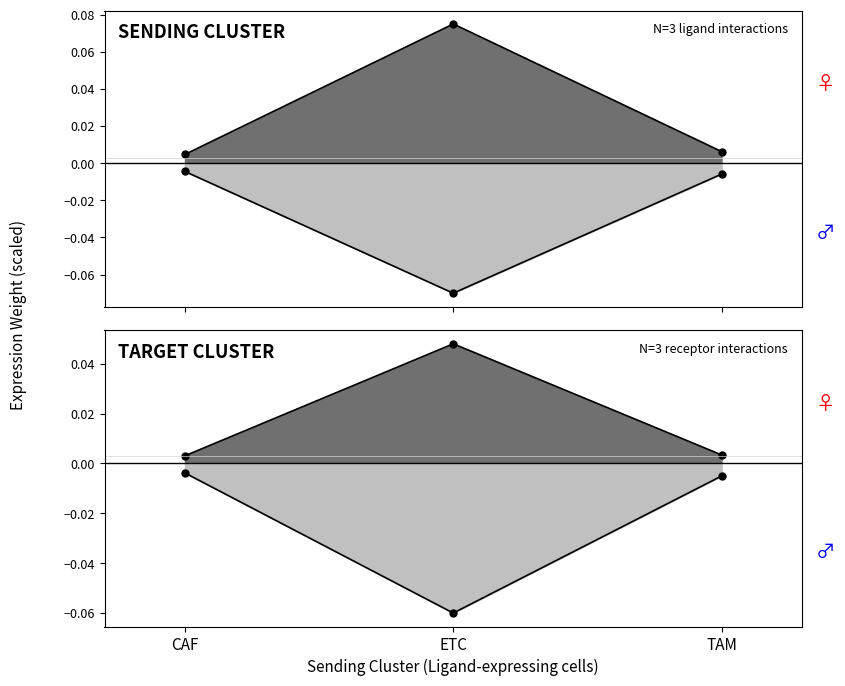

What value does the Edge avg expr derived specificity series have at ETC?

-0.1